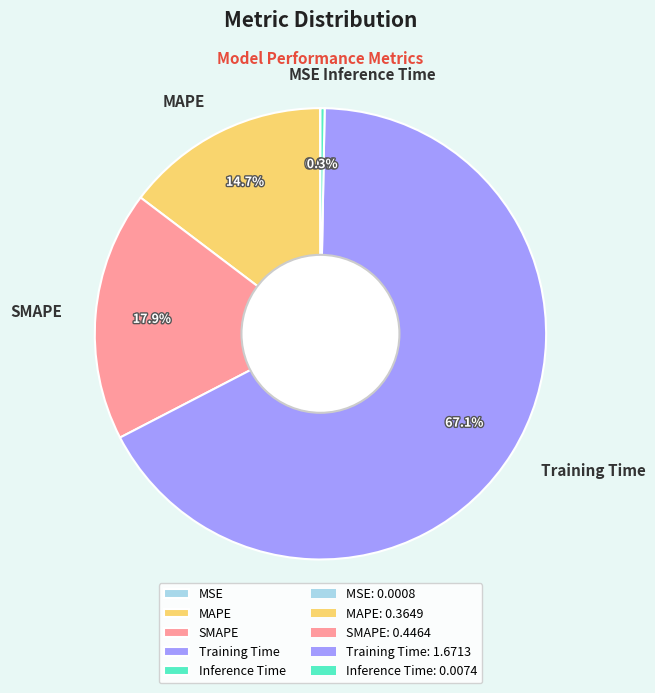

To the nearest percent, what is the difference between the largest and smallest slice percentages?

67%